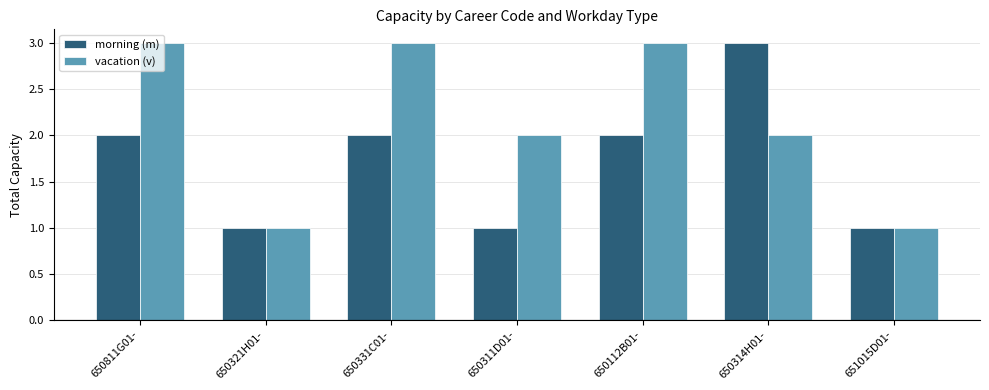

What is the sum of the morning (m) values at 650331C01- and 651015D01-?

3